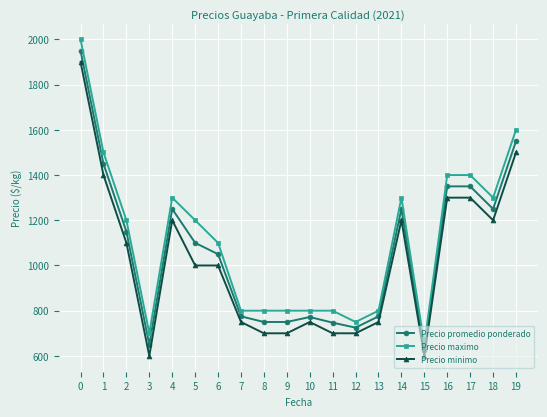

What is the highest value of the Precio minimo series?

1900